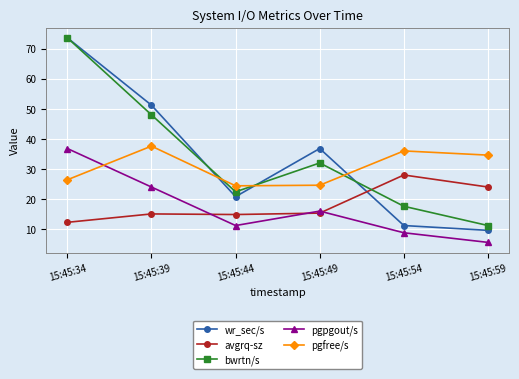

Rank the categories by wr_sec/s value from highest to lowest.

15:45:34, 15:45:39, 15:45:49, 15:45:44, 15:45:54, 15:45:59